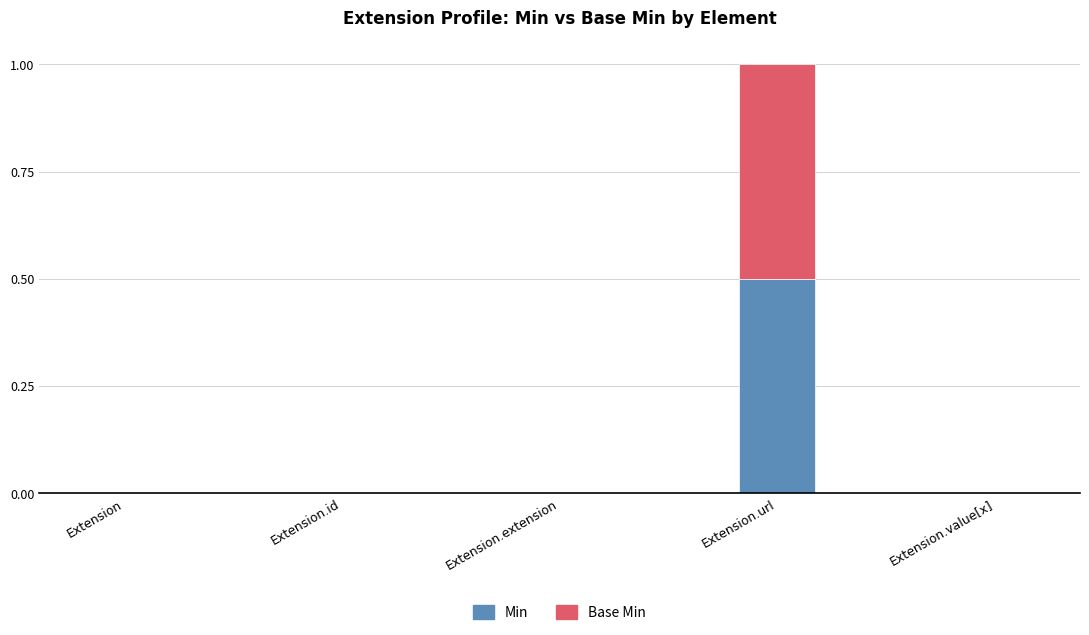

At which category is the sum across all series the highest?

Extension.url